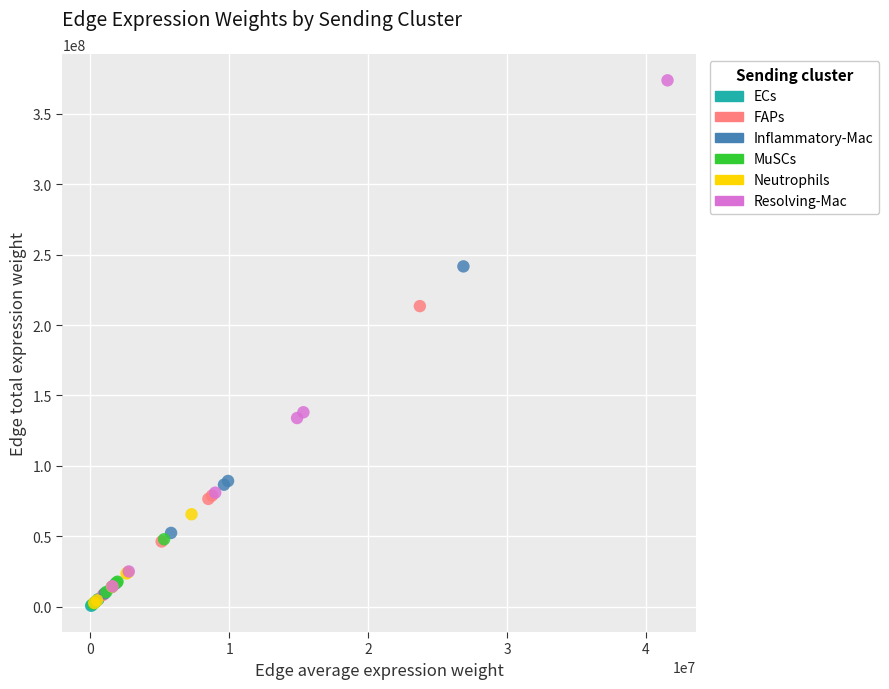

Which series has the widest spread of Y values?

Resolving-Mac